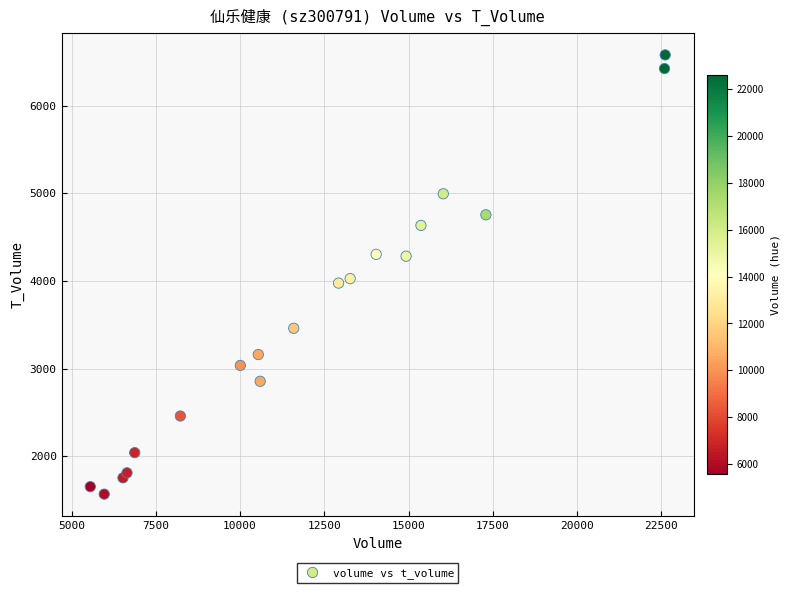

What is the range of Y values (max minus min)?

5010